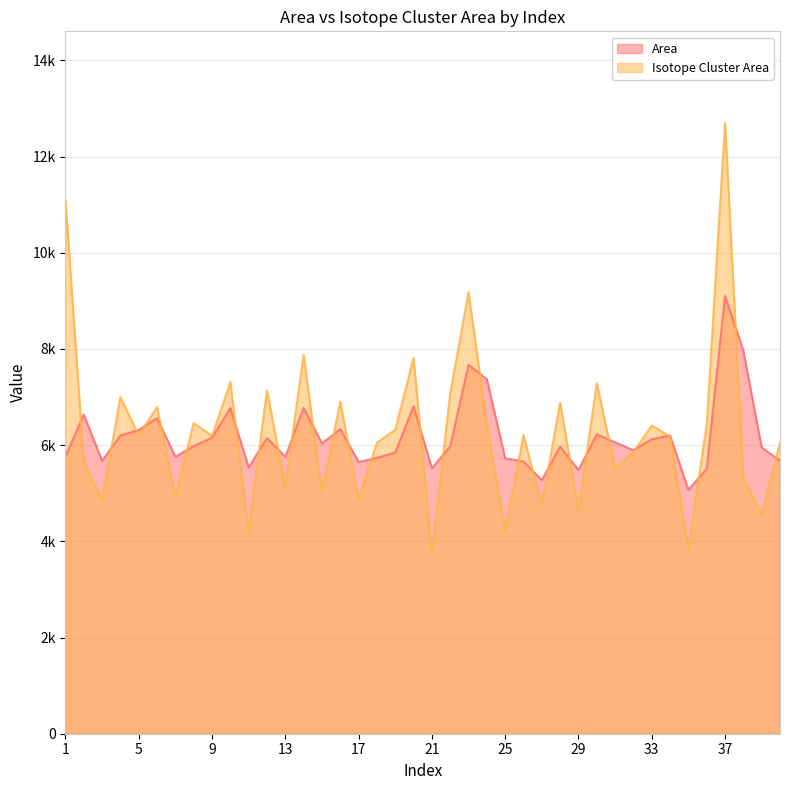

What is the sum of all Isotope Cluster Area values?

251188.4